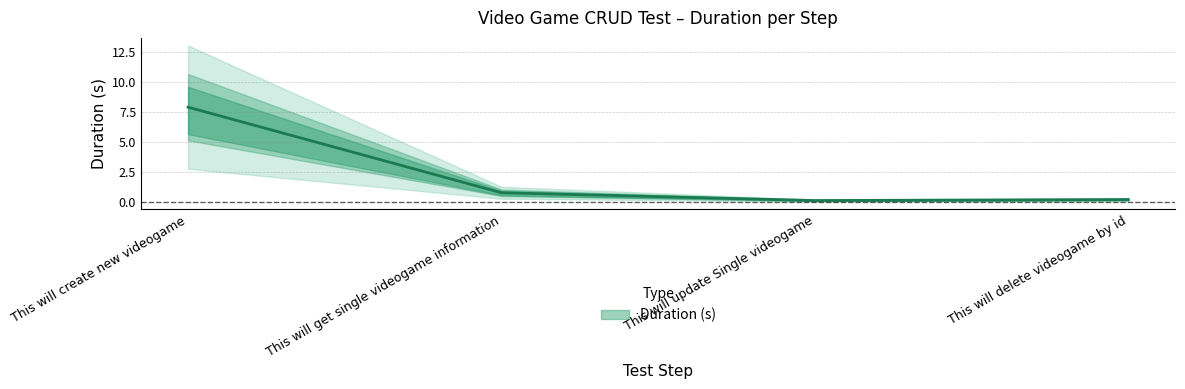

What position from the left is This will create new videogame?

1